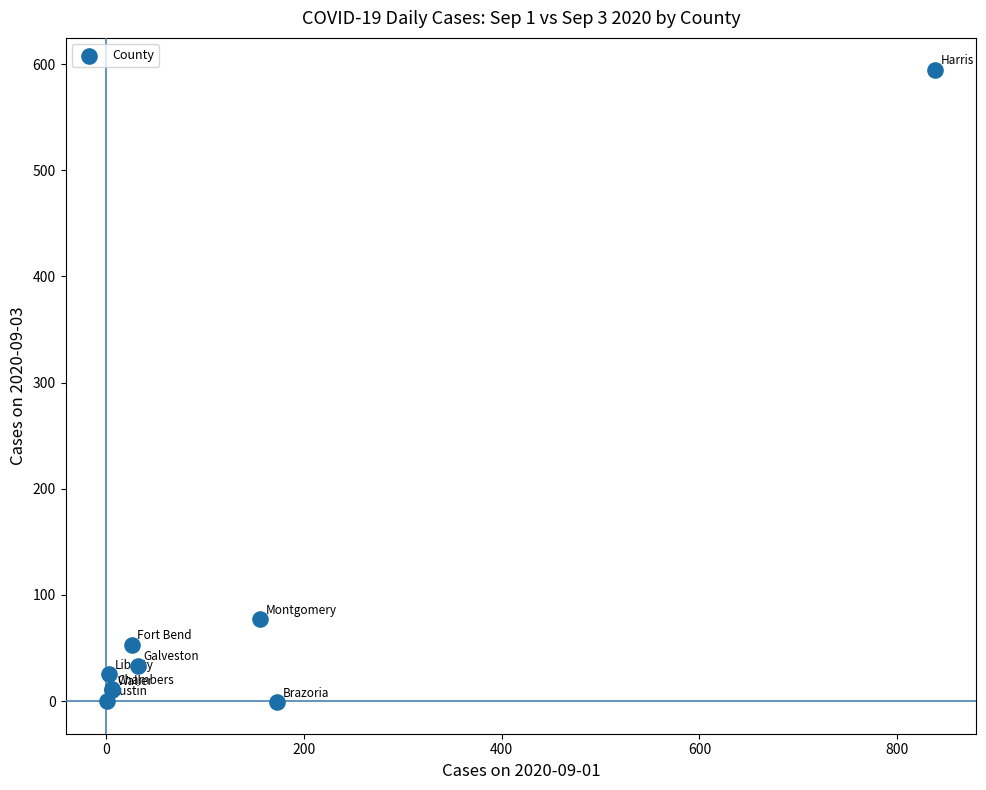

What Y value in the scatter plot is closest to 297?

77